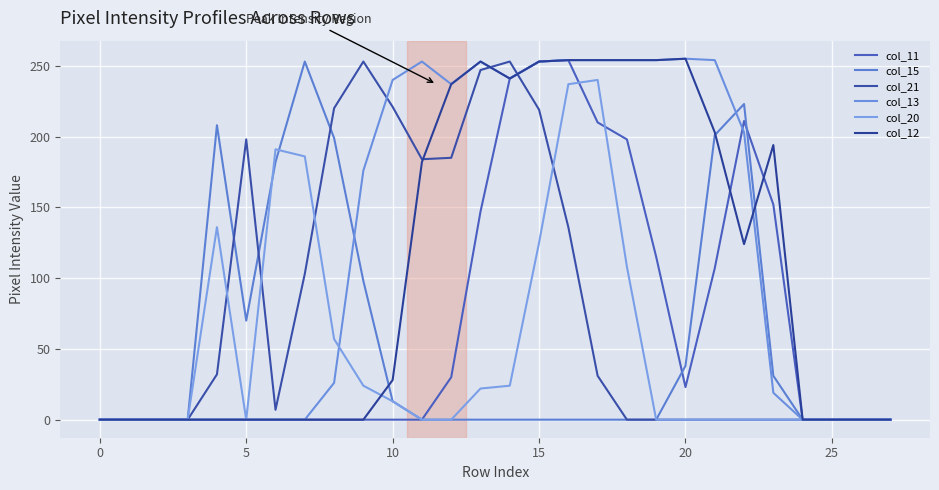

How many series are shown in this chart?

6